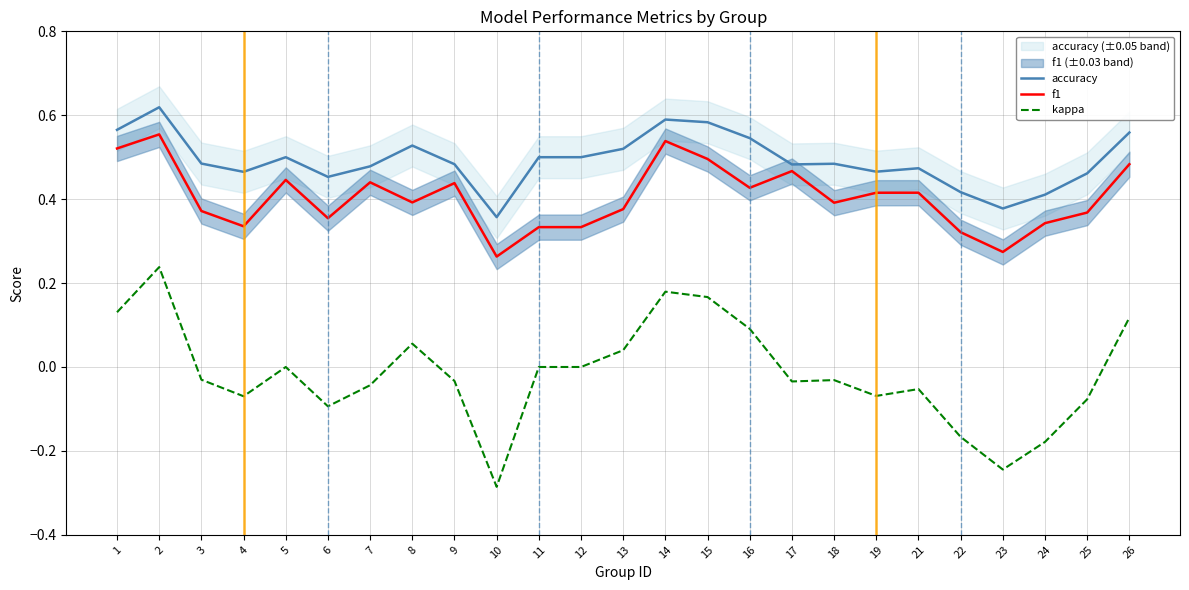

The value of f1 at 21 is 0.3. True or false?

False